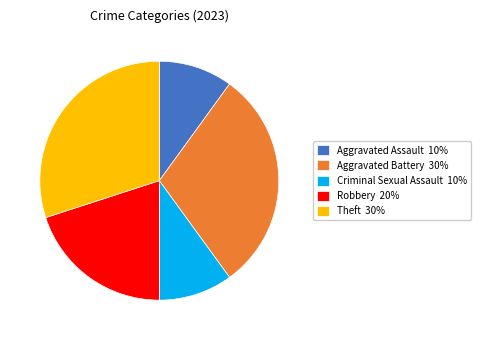

Is it true that Aggravated Battery is 30% of the pie?

True